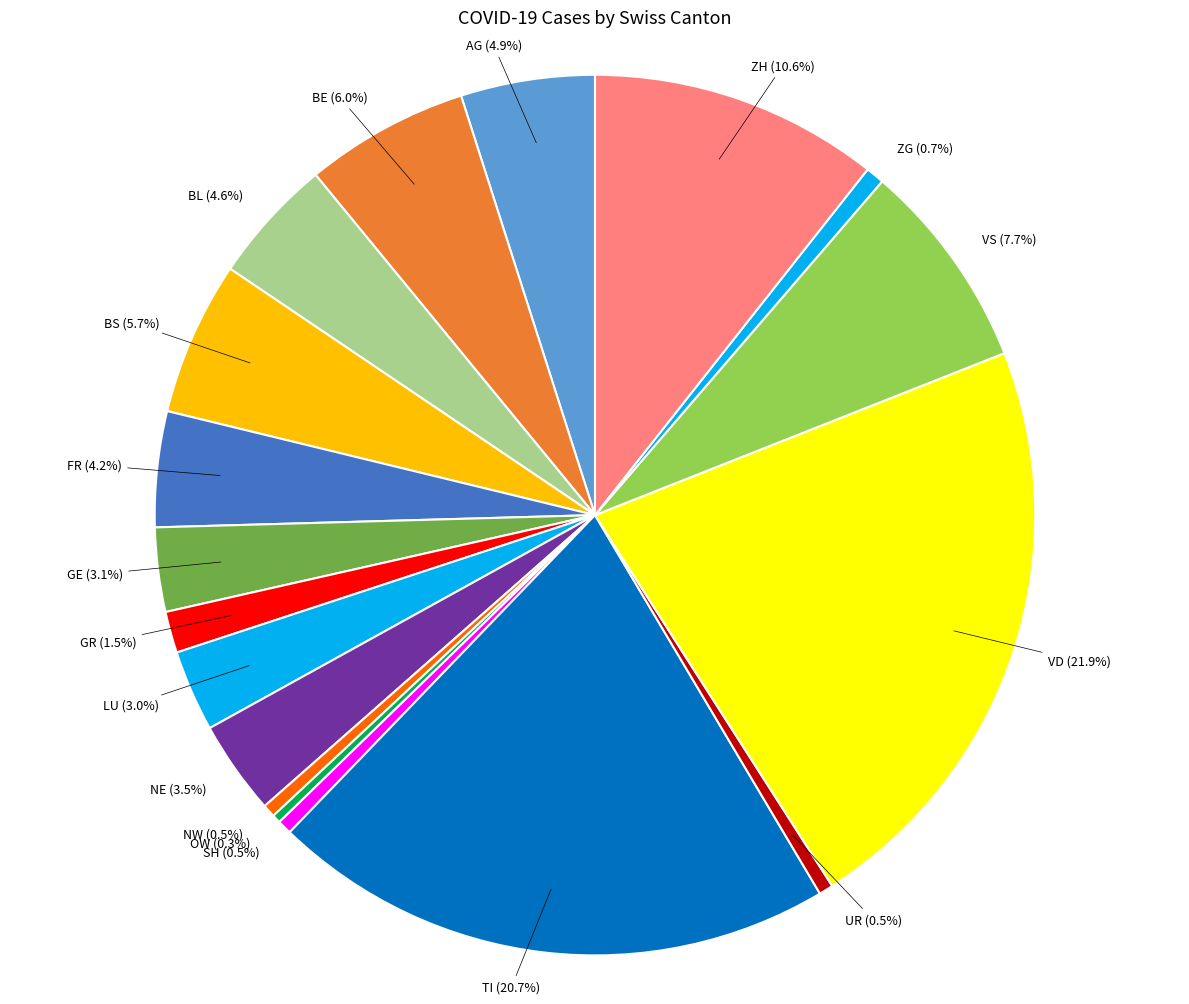

Does any single category account for the majority?

No